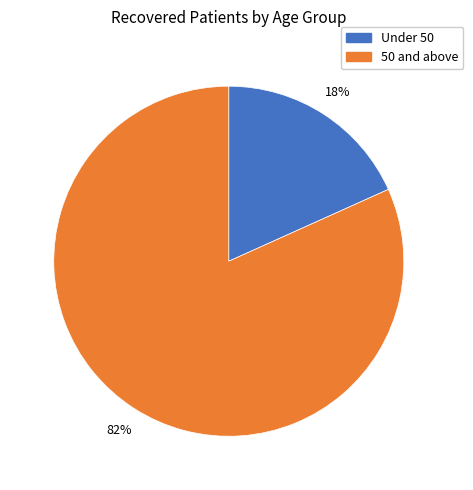

Is there any slice that represents more than half of the pie?

Yes